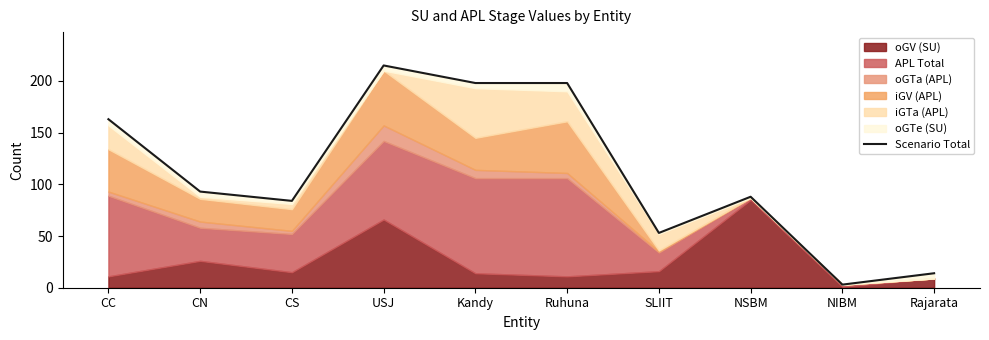

What is the minimum value shown in the chart?

3